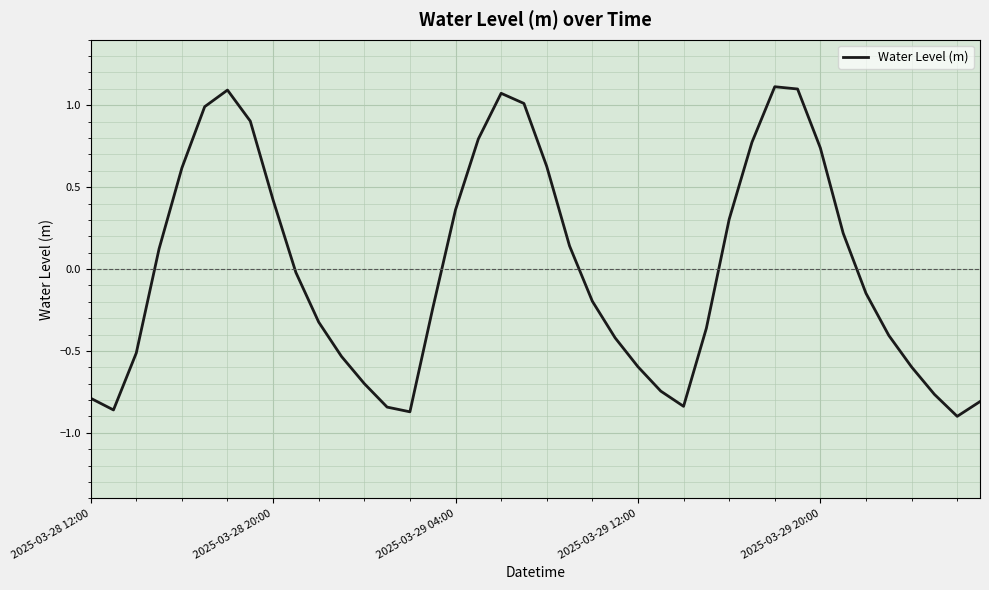

What is the difference between the maximum and minimum values?

2.0